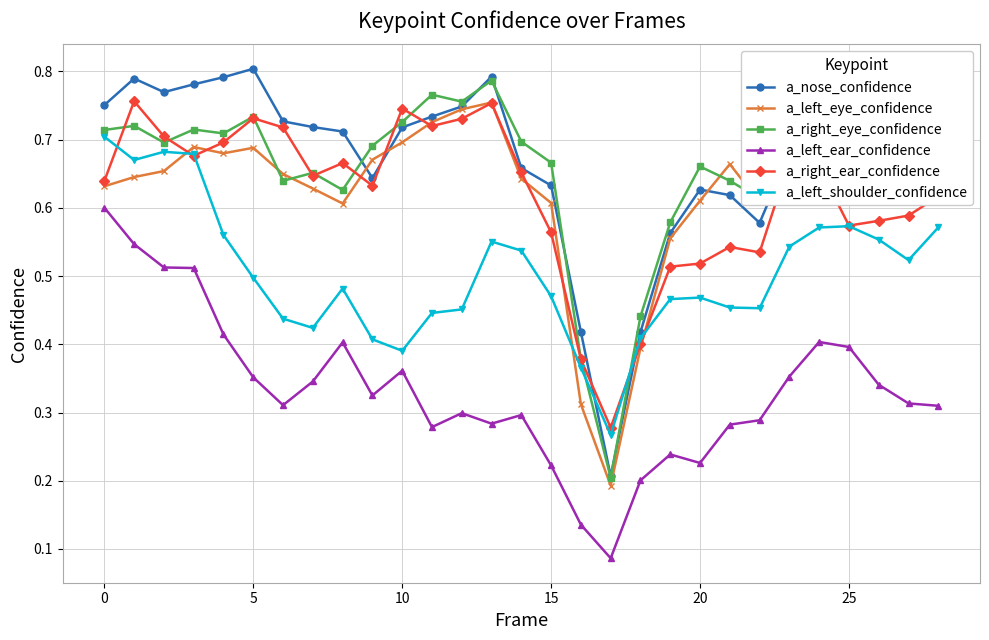

At how many categories does at least one series exceed 0?

29